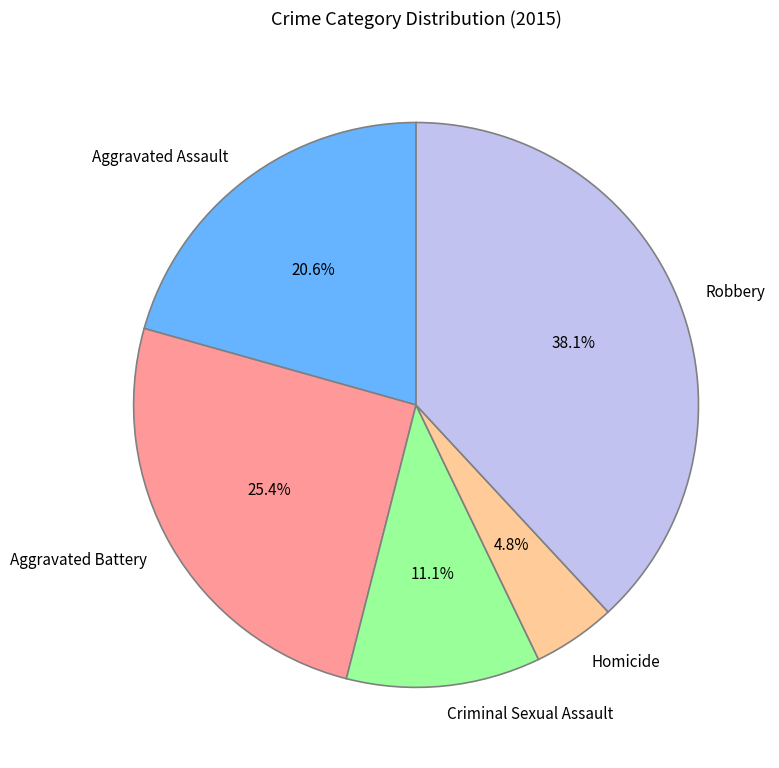

Approximately how many times larger is the value at Aggravated Battery compared to Homicide?

5.3